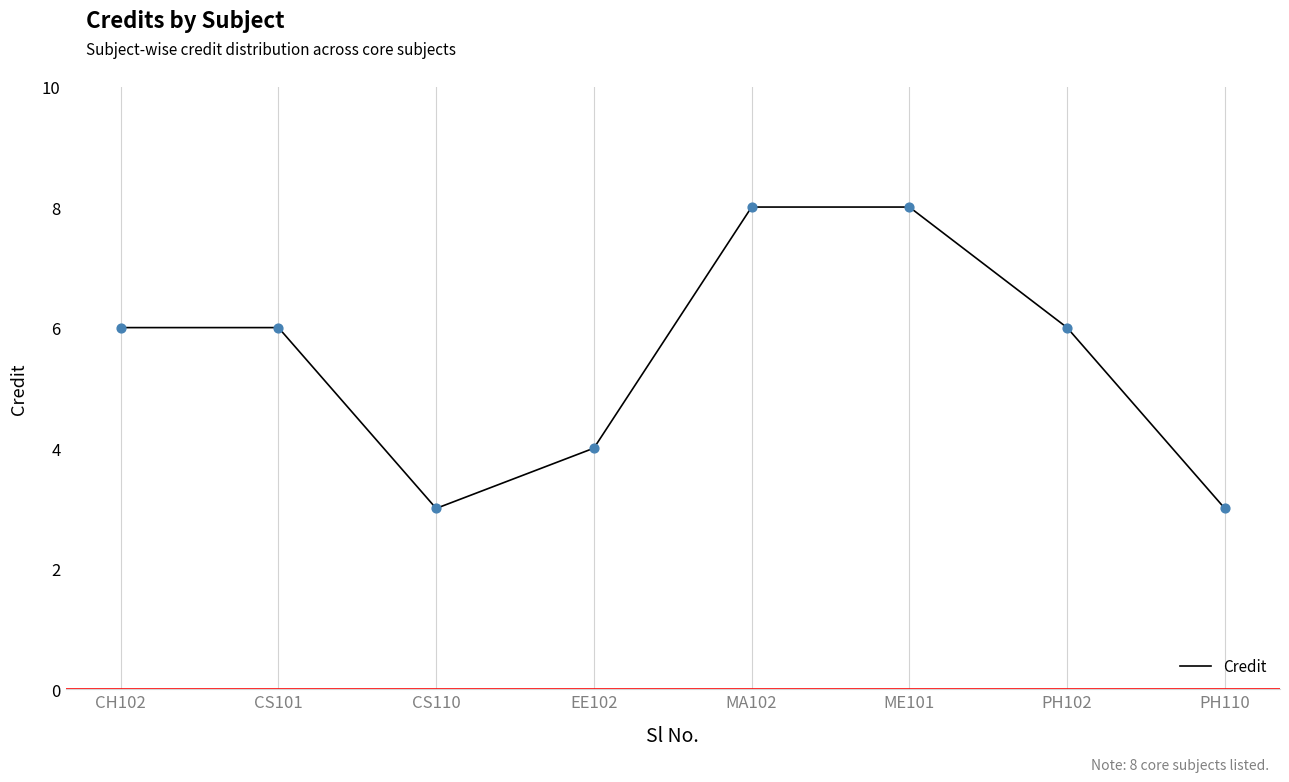

What is the change in value from CH102 to ME101?

+2